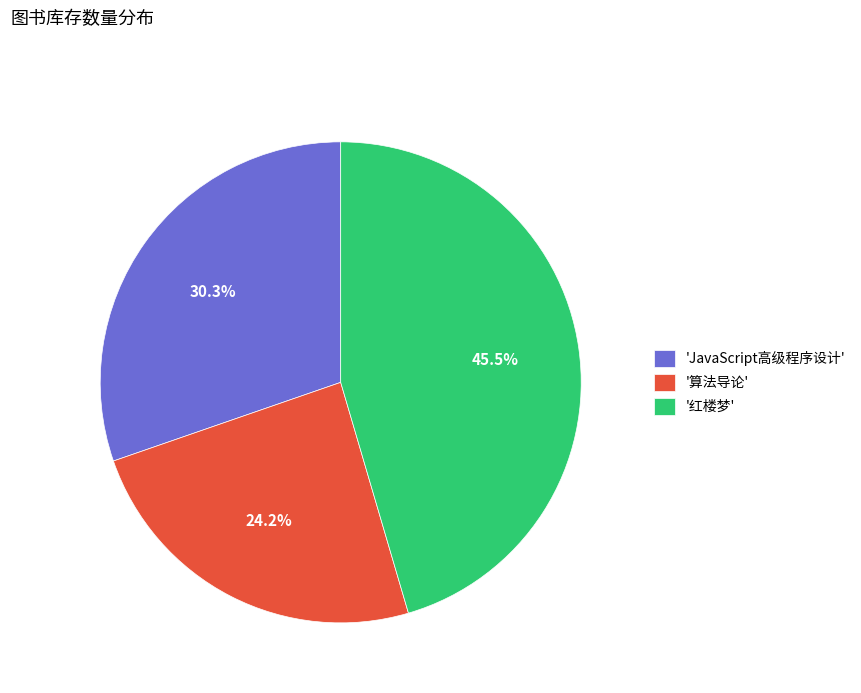

What is the ratio of the value at '红楼梦' to the value at 'JavaScript高级程序设计'?

1.5